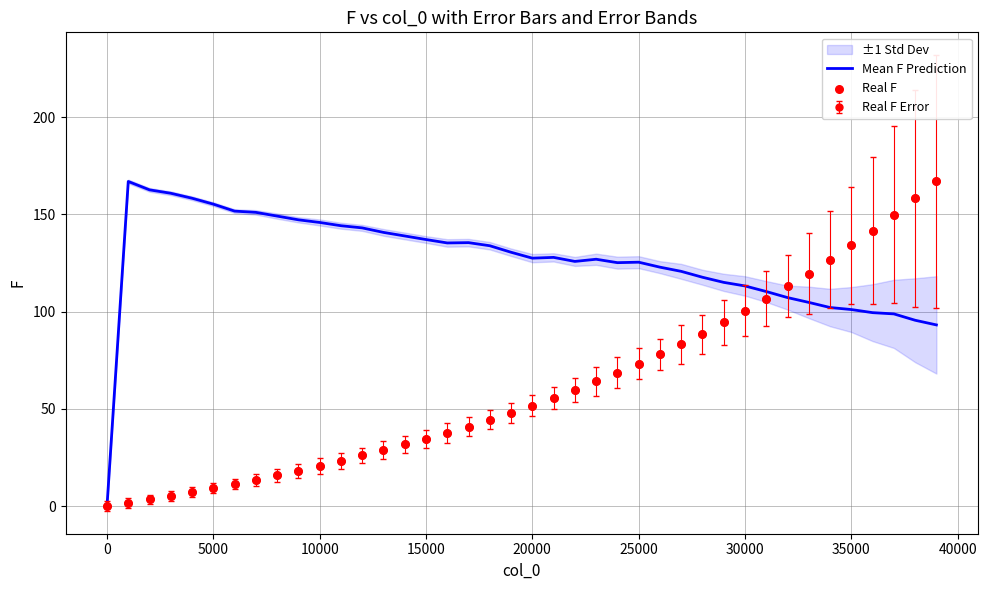

At how many categories does at least one series exceed 141?

16